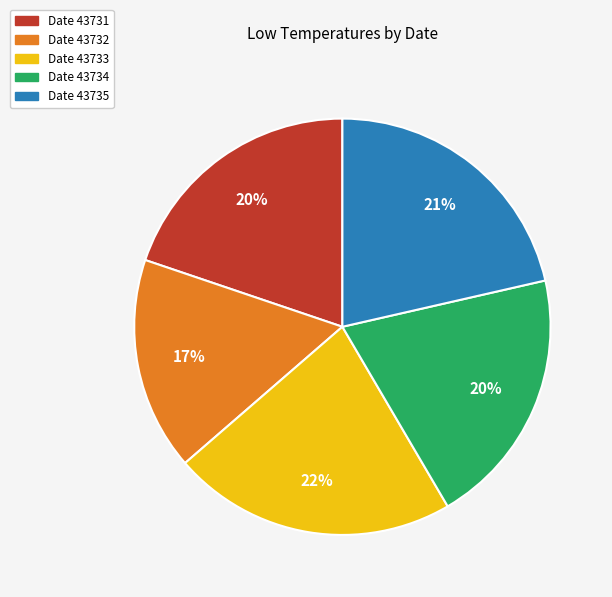

Does any single category account for the majority?

No